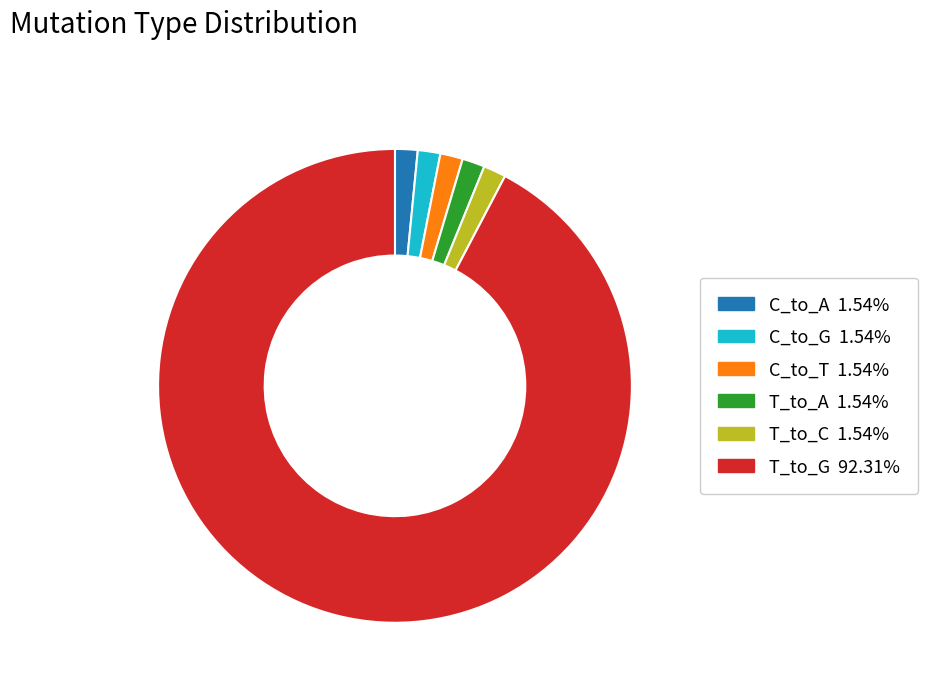

Count the number of slices in the pie.

6